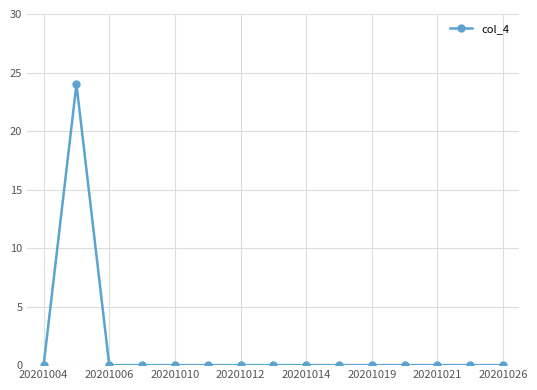

What is the difference between the maximum and minimum values?

24